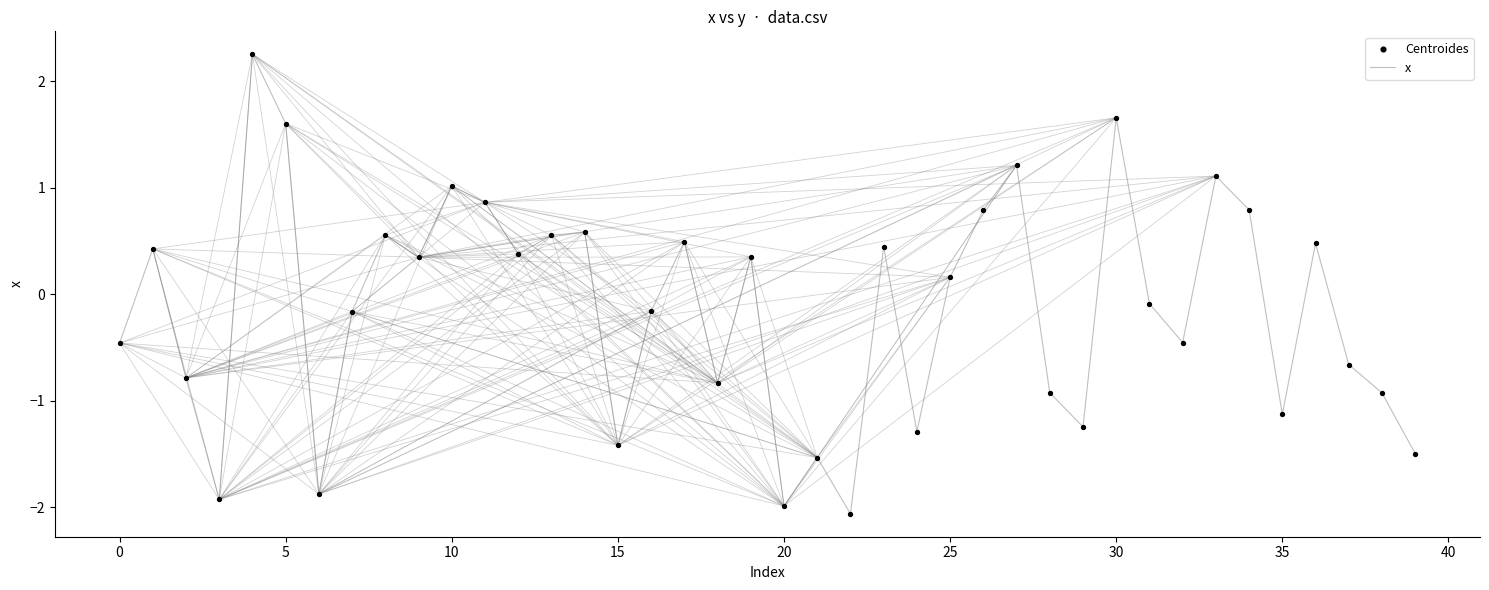

What is the difference between the maximum and minimum values?

4.3